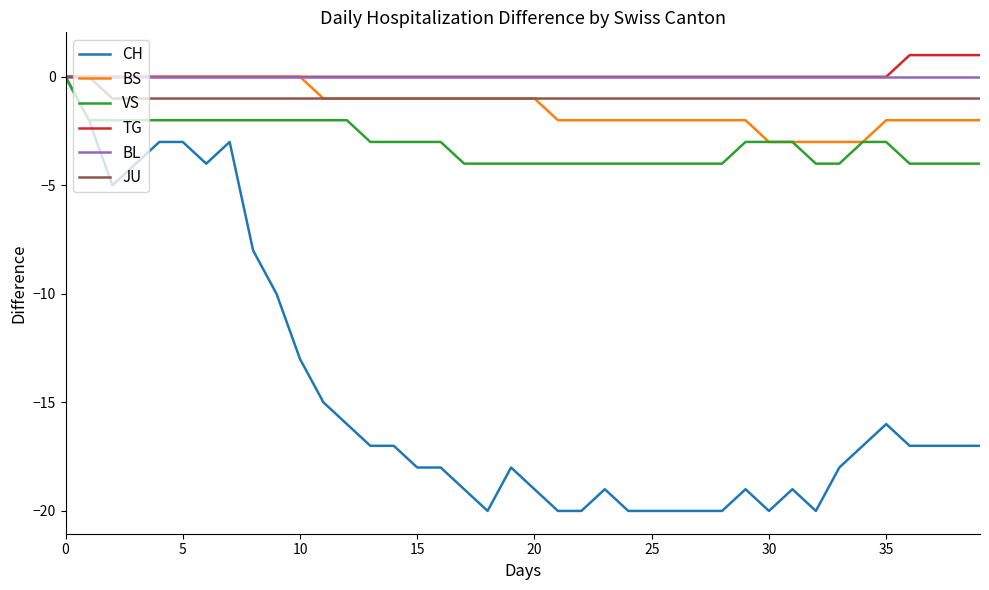

What is the smallest value displayed?

-20